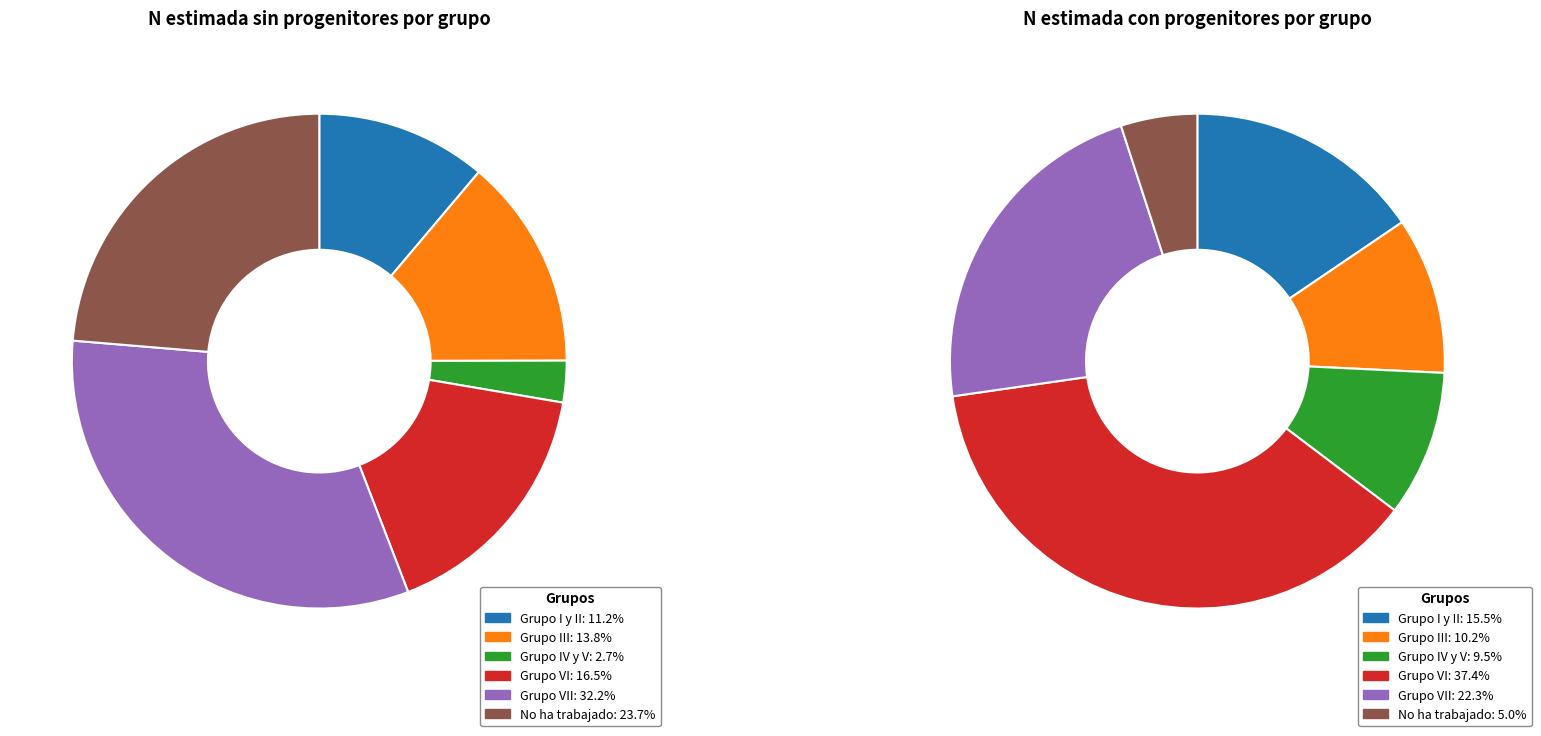

How many segments does this pie chart have?

6